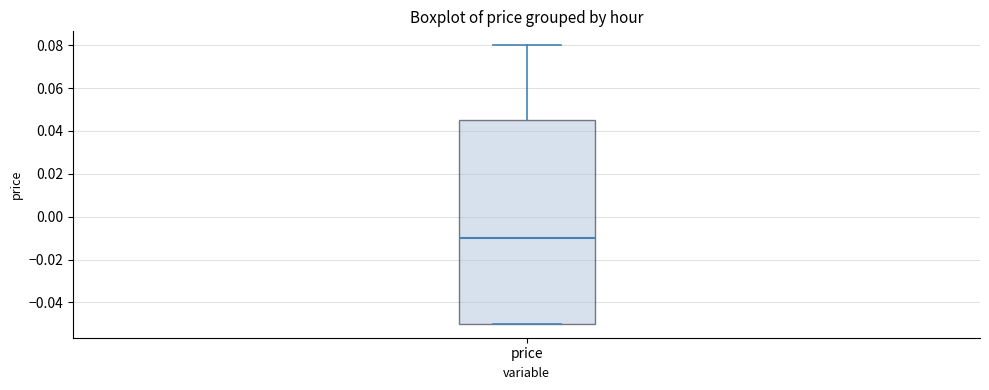

Read this box plot against the y-axis: the position of the median line, the range covered by the box, and the ends of both whiskers. The values are not printed on the chart, so give them approximately, as read against the axis.

median -0.010, box -0.050 to 0.046, whiskers -0.050 to 0.080